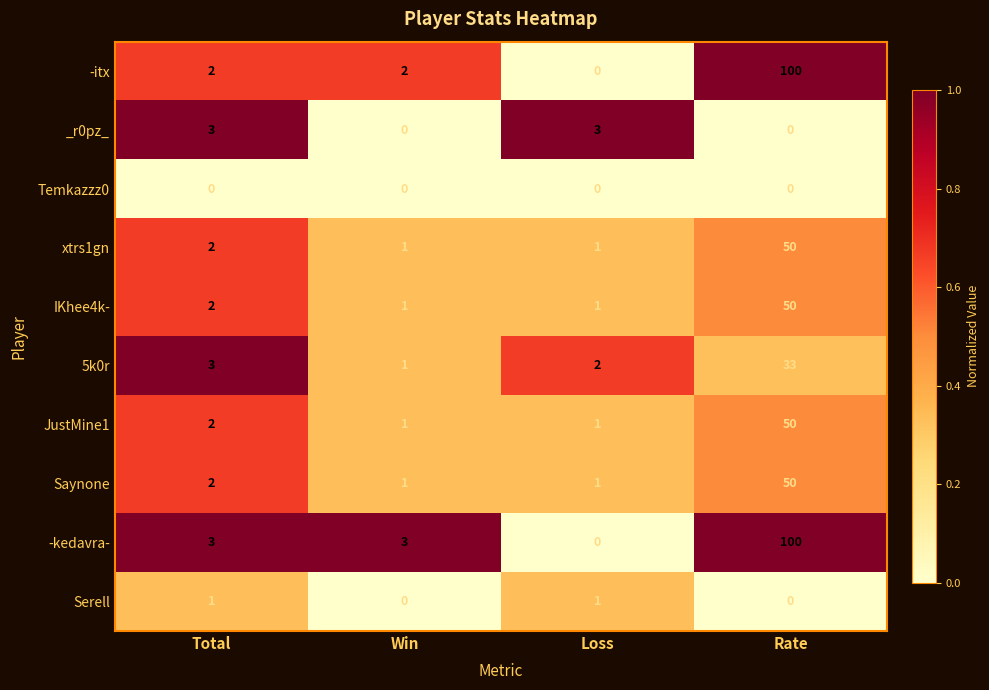

What is the total value across all series at Total?

20